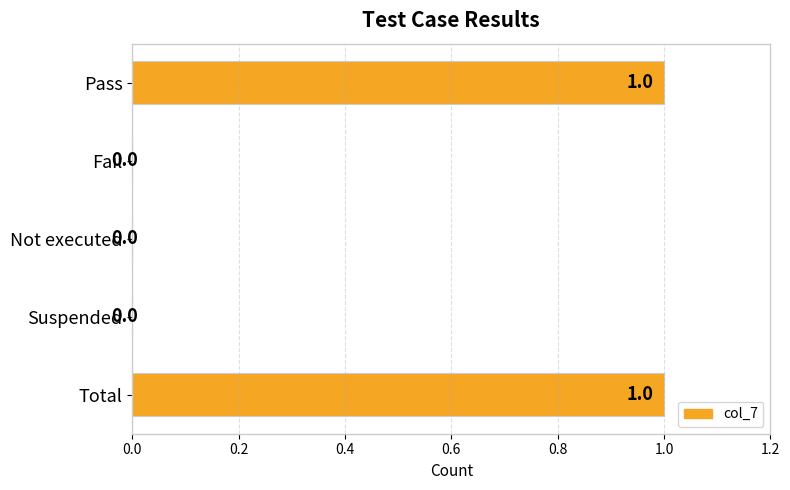

Which has a higher value, Total or Fail?

Total